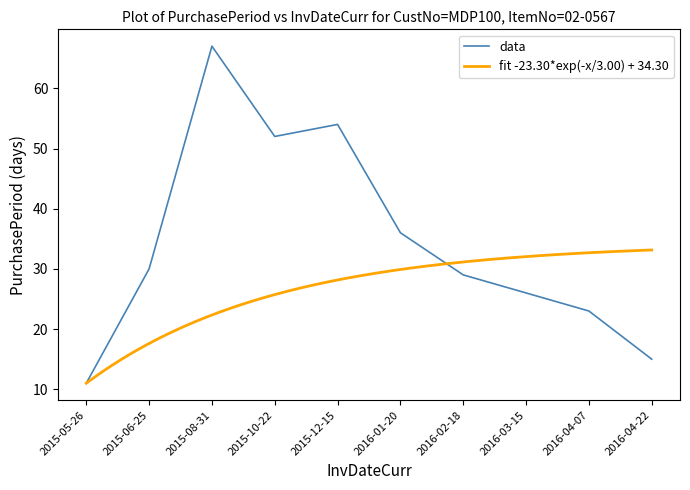

What position from the right is 2015-10-22?

7